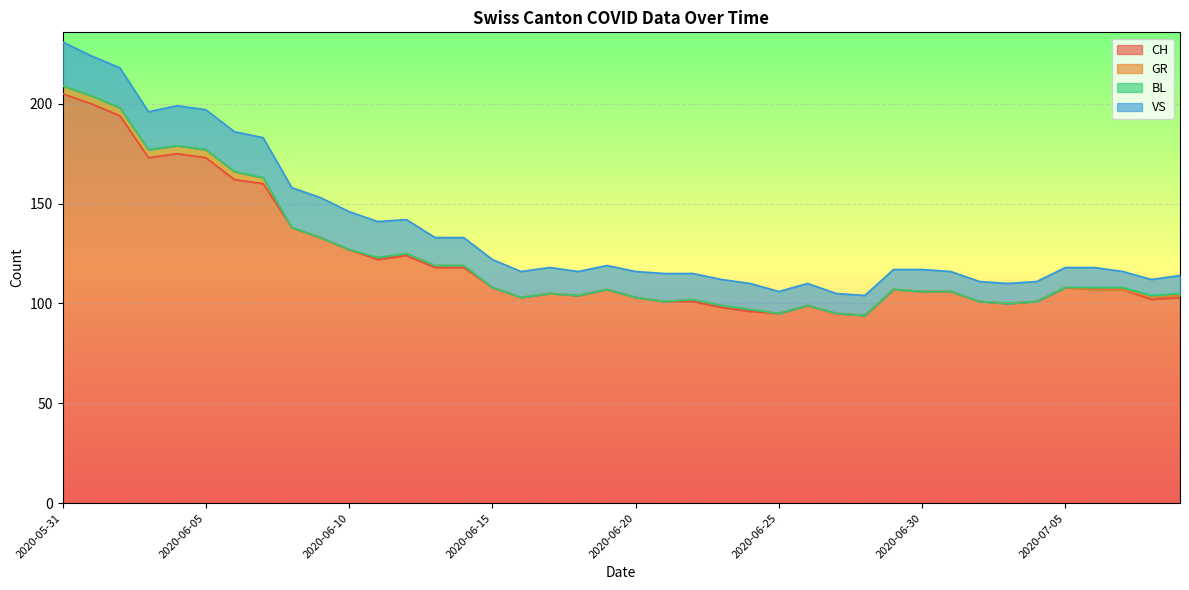

What are all the series names shown in the legend?

CH, GR, BL, VS